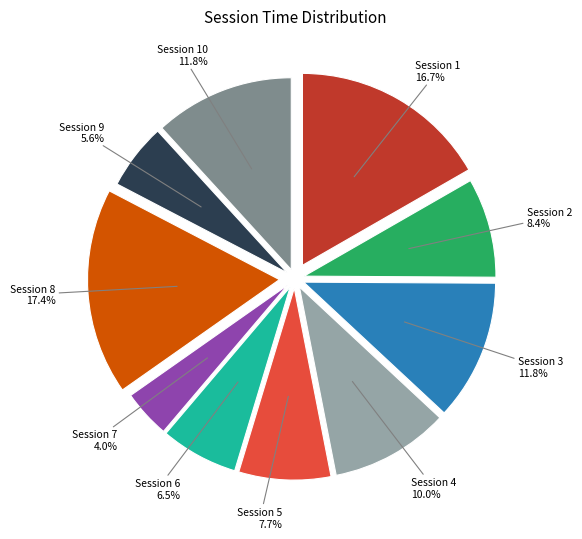

Combined, what portion of the pie is Session 1 and Session 6?

23.2%